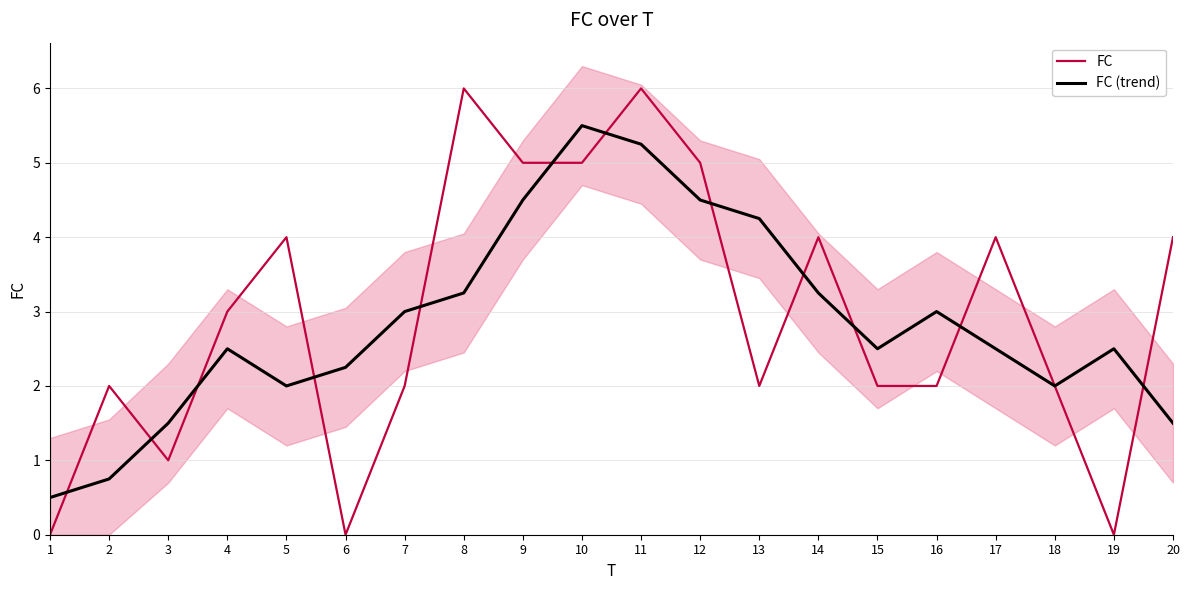

How many times do FC (trend) and FC cross each other?

12